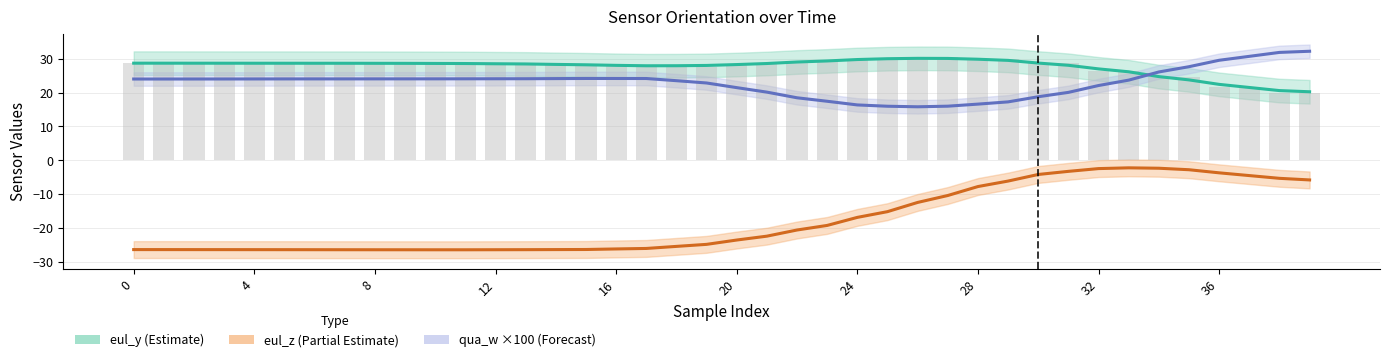

Reading left to right, what are all the values shown in this chart?

eul_y: 28.7	28.7	28.7	28.7	28.7	28.7	28.7	28.7	28.7	28.7	28.7	28.7	28.6	28.6	28.4	28.4	28.0	28.0	27.7	27.7	28.4	28.4	29.3	29.3	30.0	30.0	30.5	30.5	29.8	29.8	28.8	28.8	26.5	26.5	24.5	24.5	21.7	21.7	19.9	19.9
eul_z: -26.5	-26.5	-26.5	-26.5	-26.5	-26.5	-26.5	-26.5	-26.5	-26.5	-26.5	-26.5	-26.5	-26.5	-26.5	-26.4	-26.3	-26.1	-25.5	-24.9	-23.6	-22.5	-20.7	-19.3	-16.9	-15.2	-12.5	-10.4	-7.8	-6.2	-4.2	-3.3	-2.5	-2.3	-2.4	-2.8	-3.7	-4.5	-5.4	-5.8
qua_w: 24.1	24.1	24.1	24.1	24.1	24.1	24.1	24.1	24.1	24.1	24.1	24.1	24.1	24.1	24.2	24.2	24.2	24.2	23.6	22.9	21.5	20.2	18.5	17.5	16.4	16.0	15.8	16.0	16.6	17.3	18.8	20.1	22.1	23.7	26.1	27.7	29.6	30.8	31.9	32.3